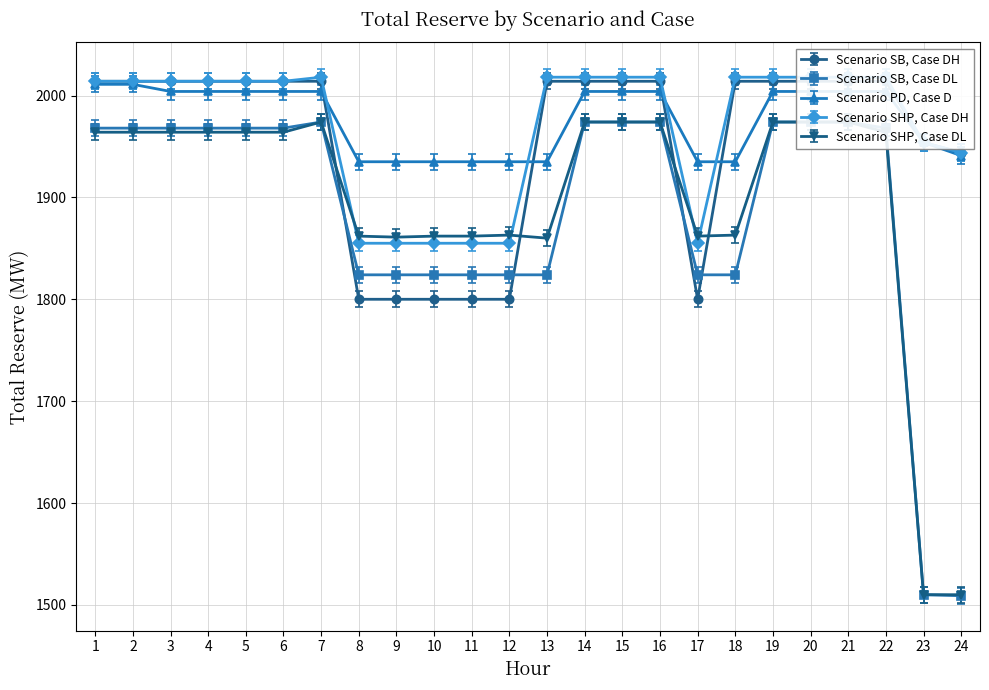

What are all the series names shown in the legend?

Scenario SB, Case DH, Scenario SB, Case DL, Scenario PD, Case D, Scenario SHP, Case DH, Scenario SHP, Case DL